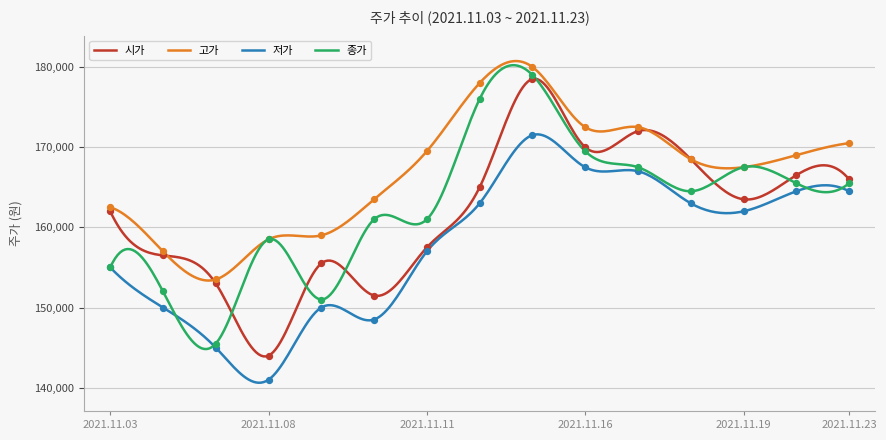

Which series has the largest Y range (max minus min)?

시가